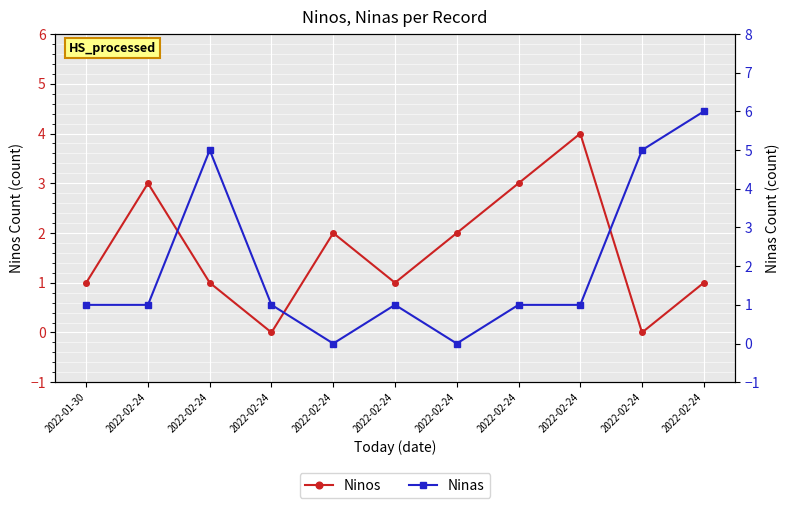

At which category does Ninas reach its first local valley?

2022-02-24